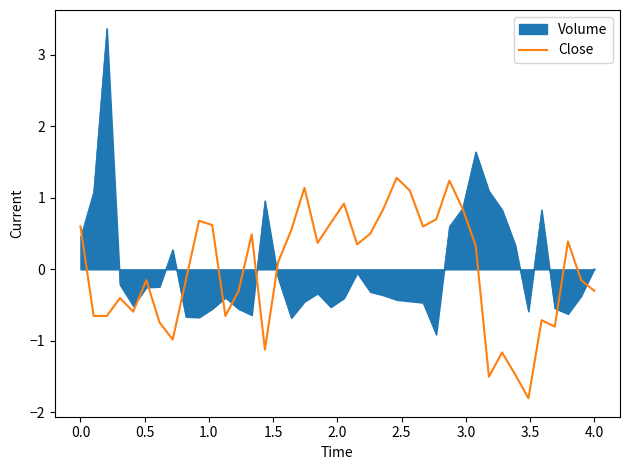

Rank the series by their maximum value, from lowest to highest.

Close, Volume